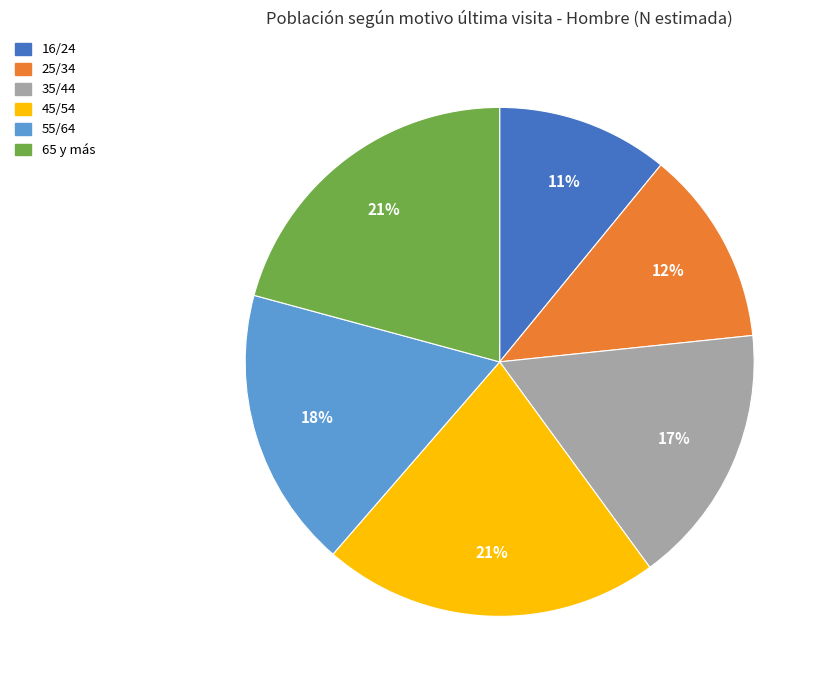

Is there any slice that represents more than half of the pie?

No